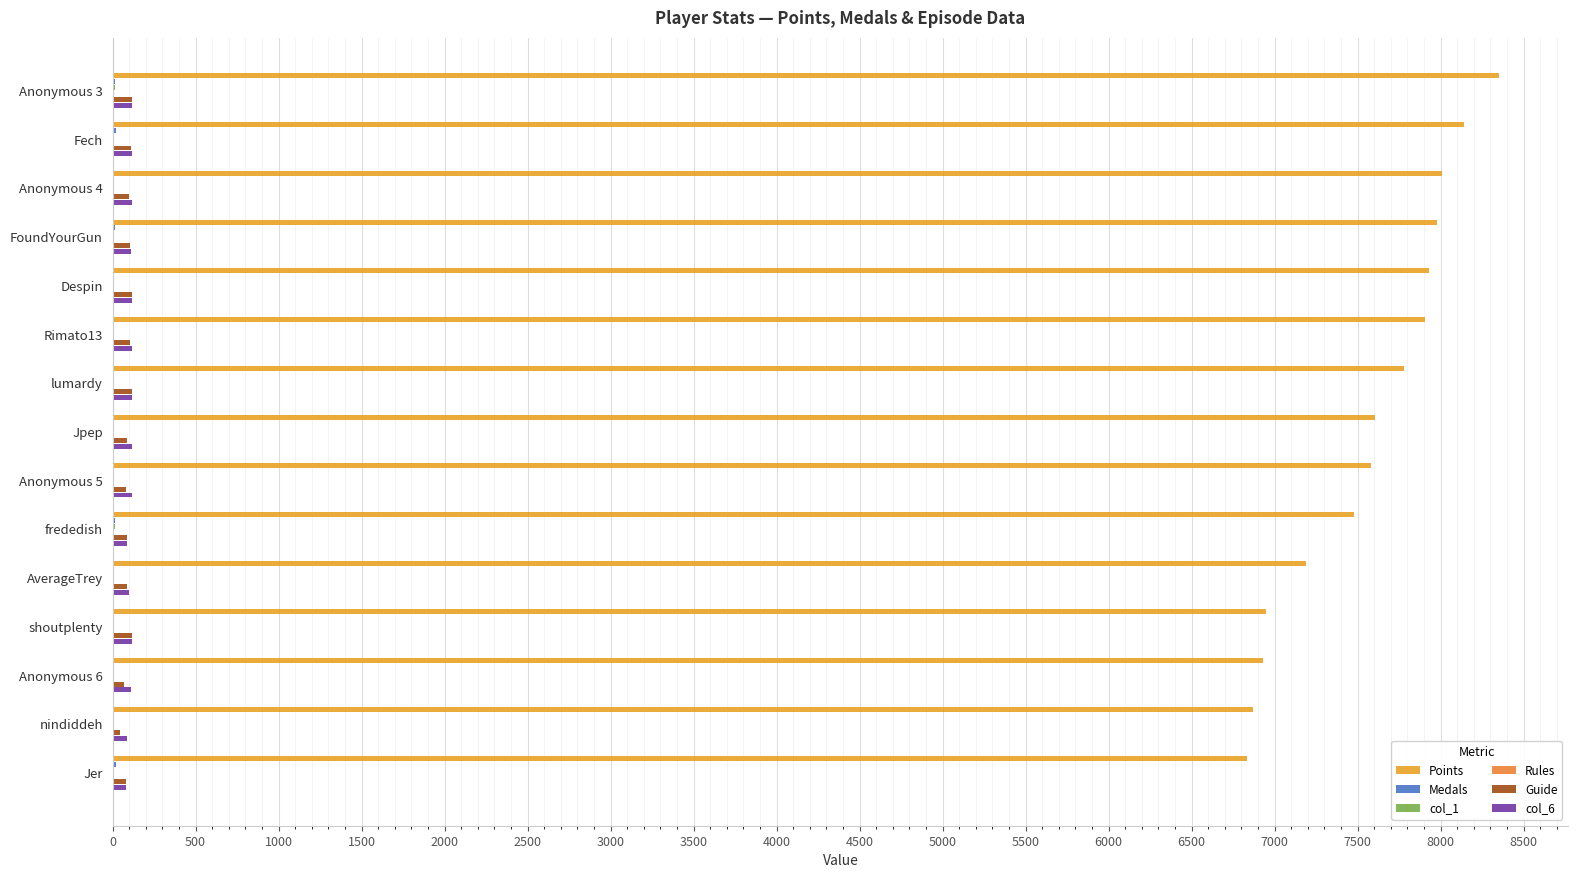

How many data points does each series have?

15